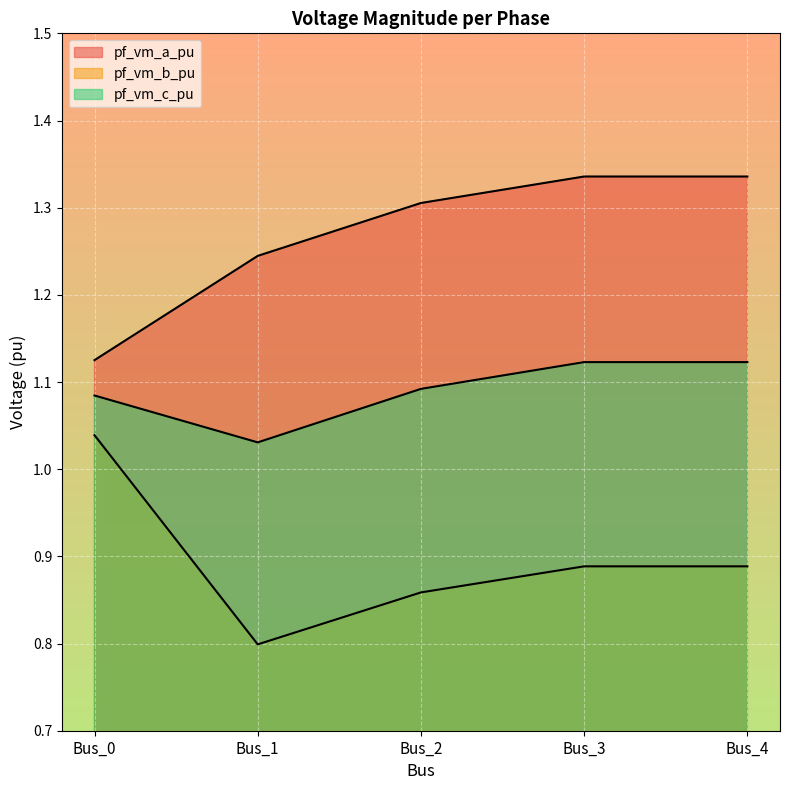

At Bus_0, list the series in order from smallest to largest.

pf_vm_b_pu, pf_vm_c_pu, pf_vm_a_pu